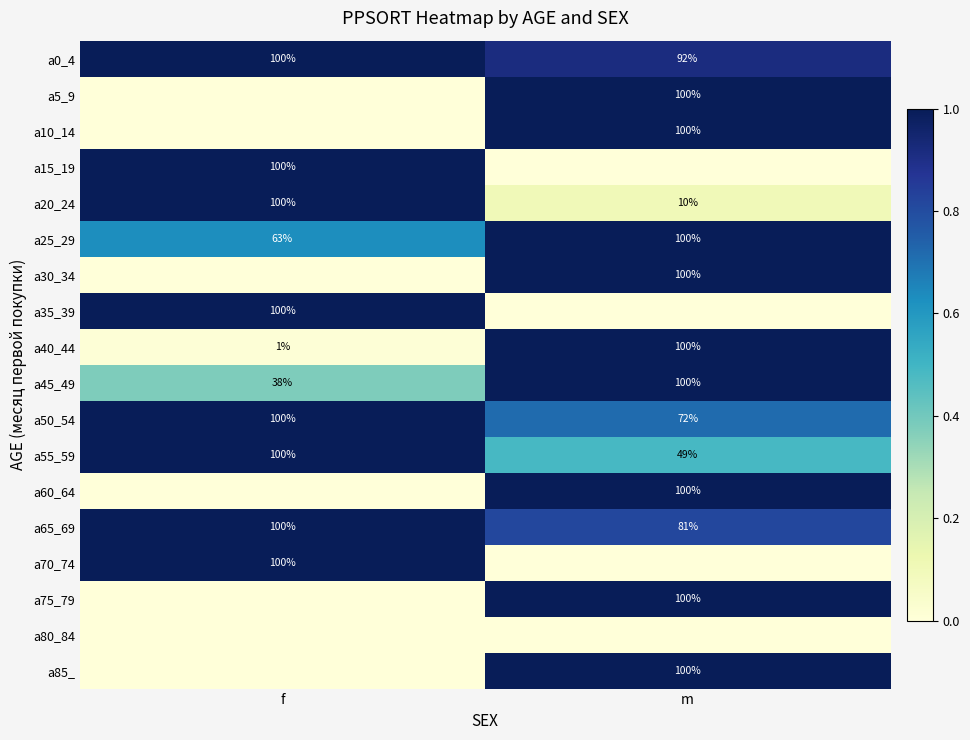

What is the difference between the a20_24 values at m and f?

90